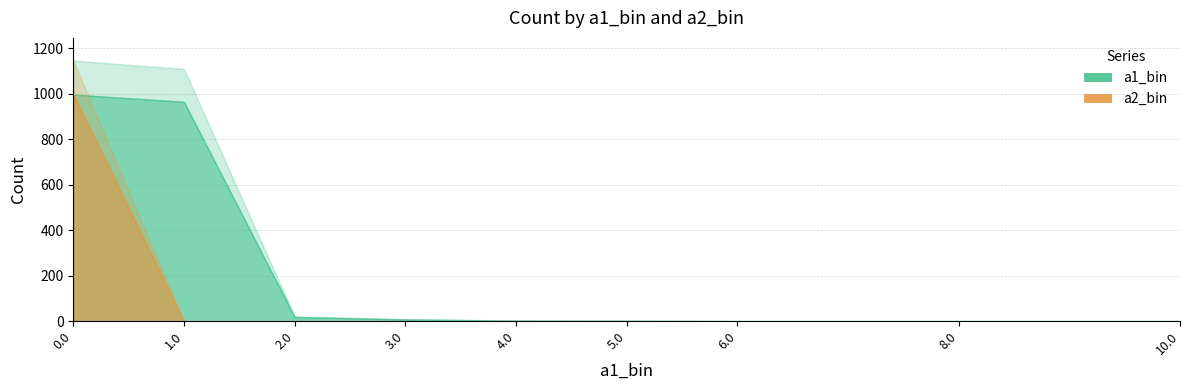

The value of a1_bin at 4.0 is 4. True or false?

True